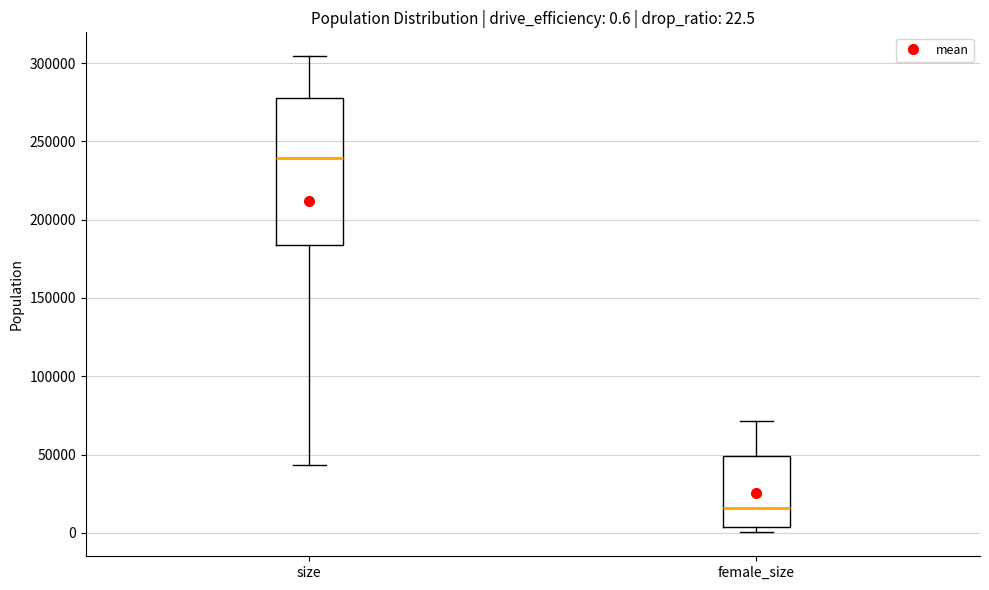

Which box has the highest median line?

size